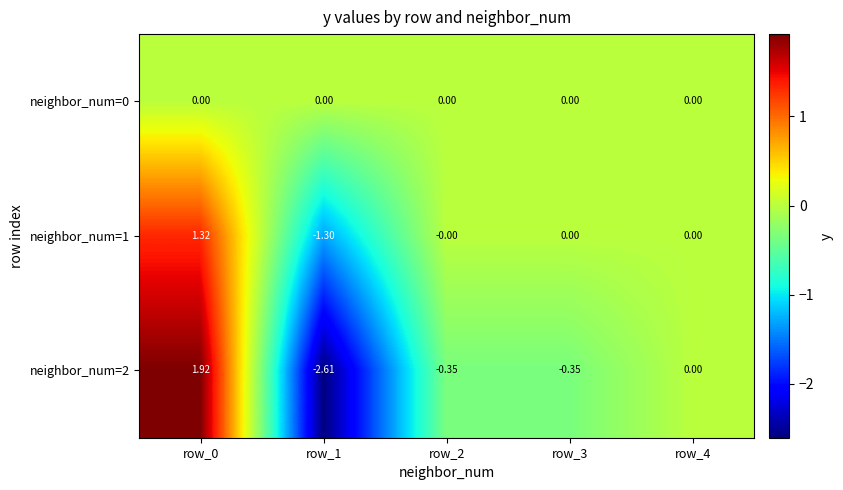

What is the greatest value displayed?

1.9